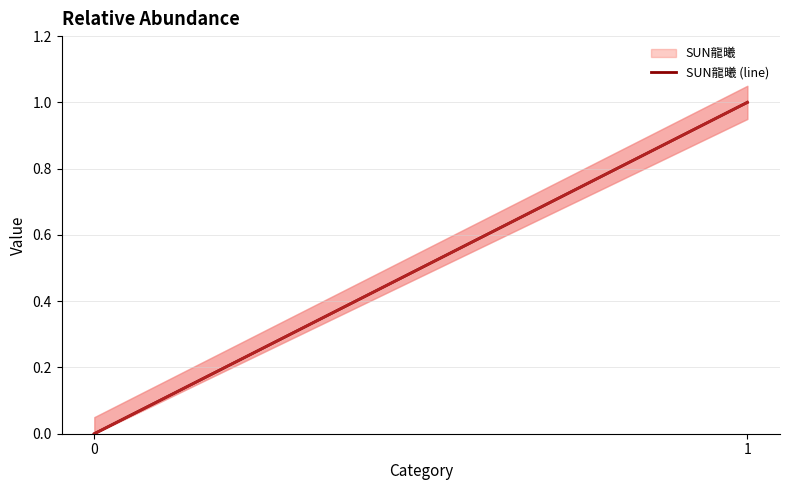

How many values in 维A酸Z (line) are above zero?

1